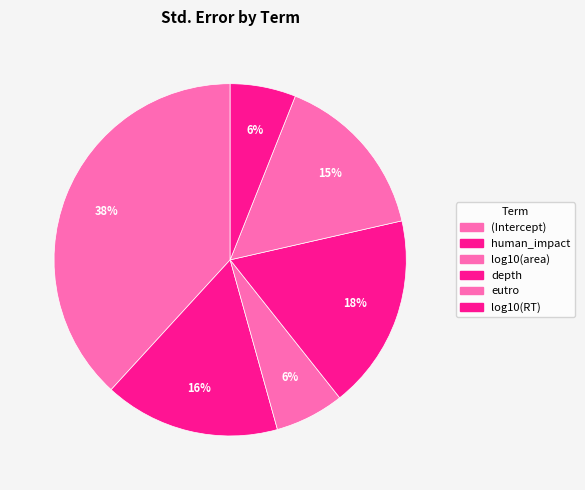

Rank the categories by value from highest to lowest.

(Intercept), depth, human_impact, eutro, log10(area), log10(RT)